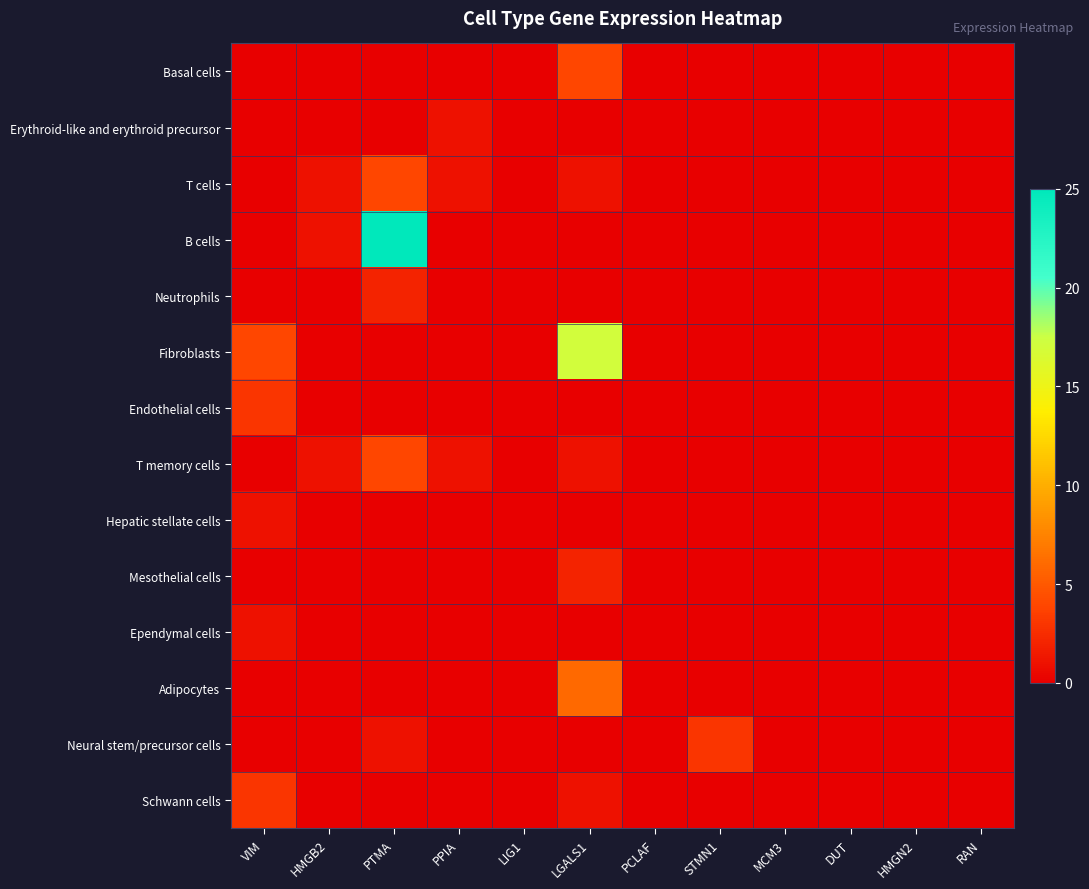

How many categories are shown in the chart?

12